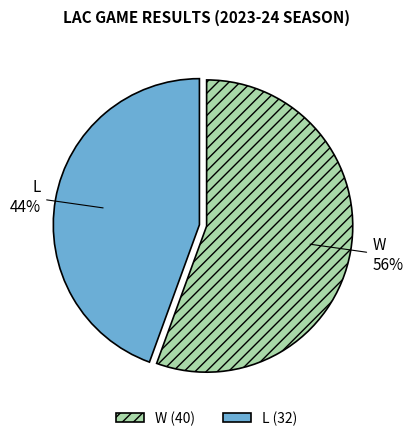

Between W and L, which is larger?

W